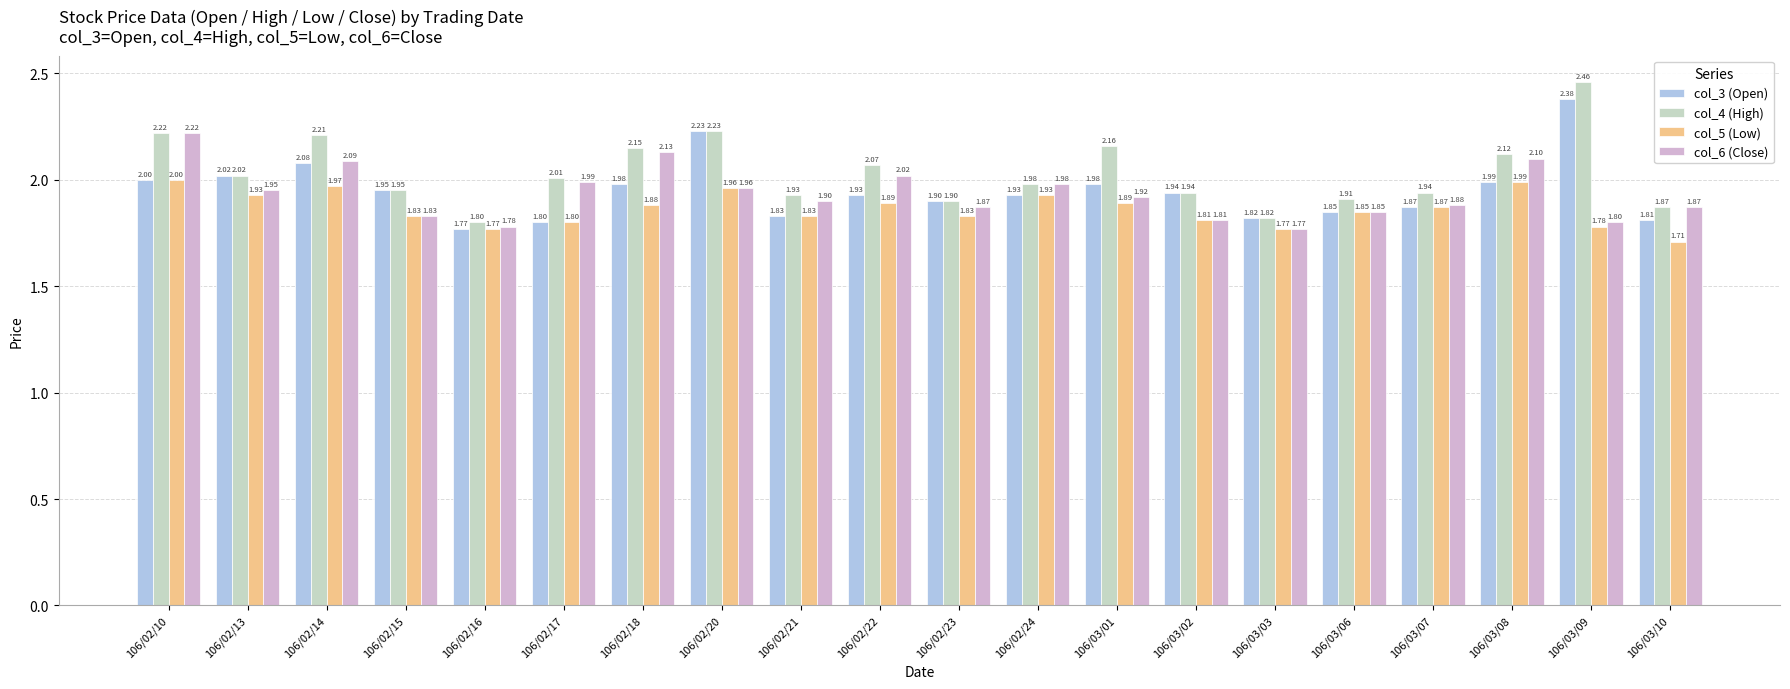

What is the spread (max minus min) of values at 106/02/22?

0.2